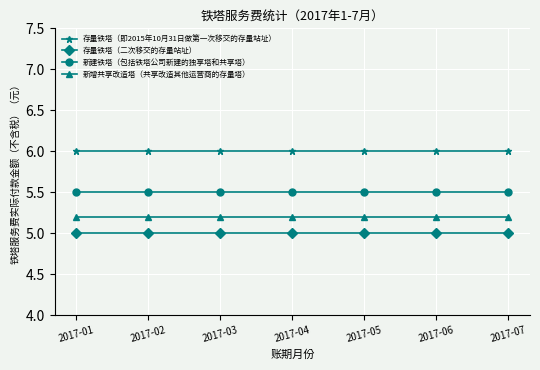

Reading left to right, list all the values displayed in this chart.

存量铁塔（即2015年10月31日做第一次移交的存量站址）: 2017-01=6.0	2017-02=6.0	2017-03=6.0	2017-04=6.0	2017-05=6.0	2017-06=6.0	2017-07=6.0
存量铁塔（二次移交的存量站址）: 2017-01=5.0	2017-02=5.0	2017-03=5.0	2017-04=5.0	2017-05=5.0	2017-06=5.0	2017-07=5.0
新建铁塔（包括铁塔公司新建的独享塔和共享塔）: 2017-01=5.5	2017-02=5.5	2017-03=5.5	2017-04=5.5	2017-05=5.5	2017-06=5.5	2017-07=5.5
新增共享改造塔（共享改造其他运营商的存量塔）: 2017-01=5.2	2017-02=5.2	2017-03=5.2	2017-04=5.2	2017-05=5.2	2017-06=5.2	2017-07=5.2